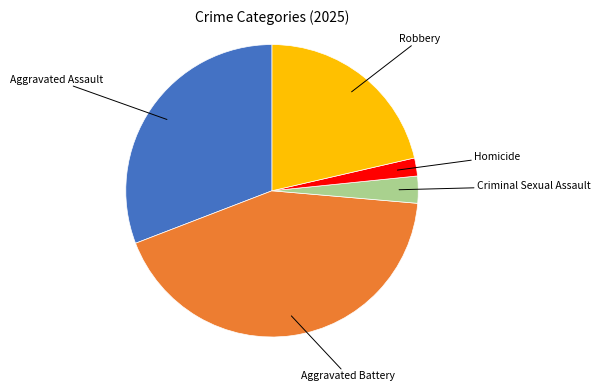

Does any single category account for the majority?

No